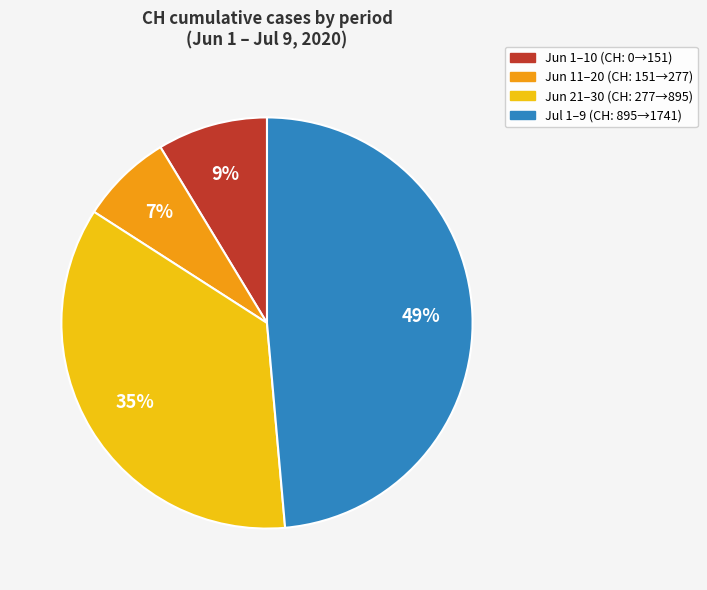

Is there a majority slice in this chart?

No